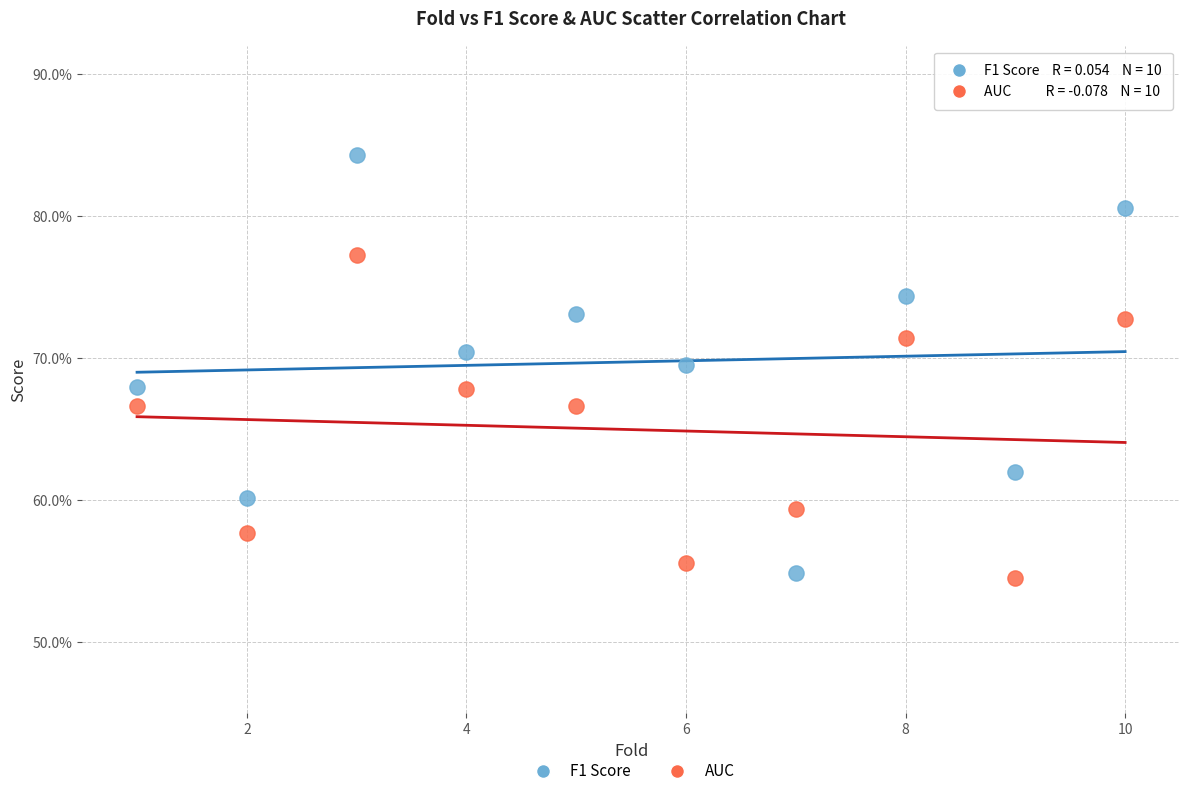

What are all the series names shown in the legend?

F1 Score, AUC